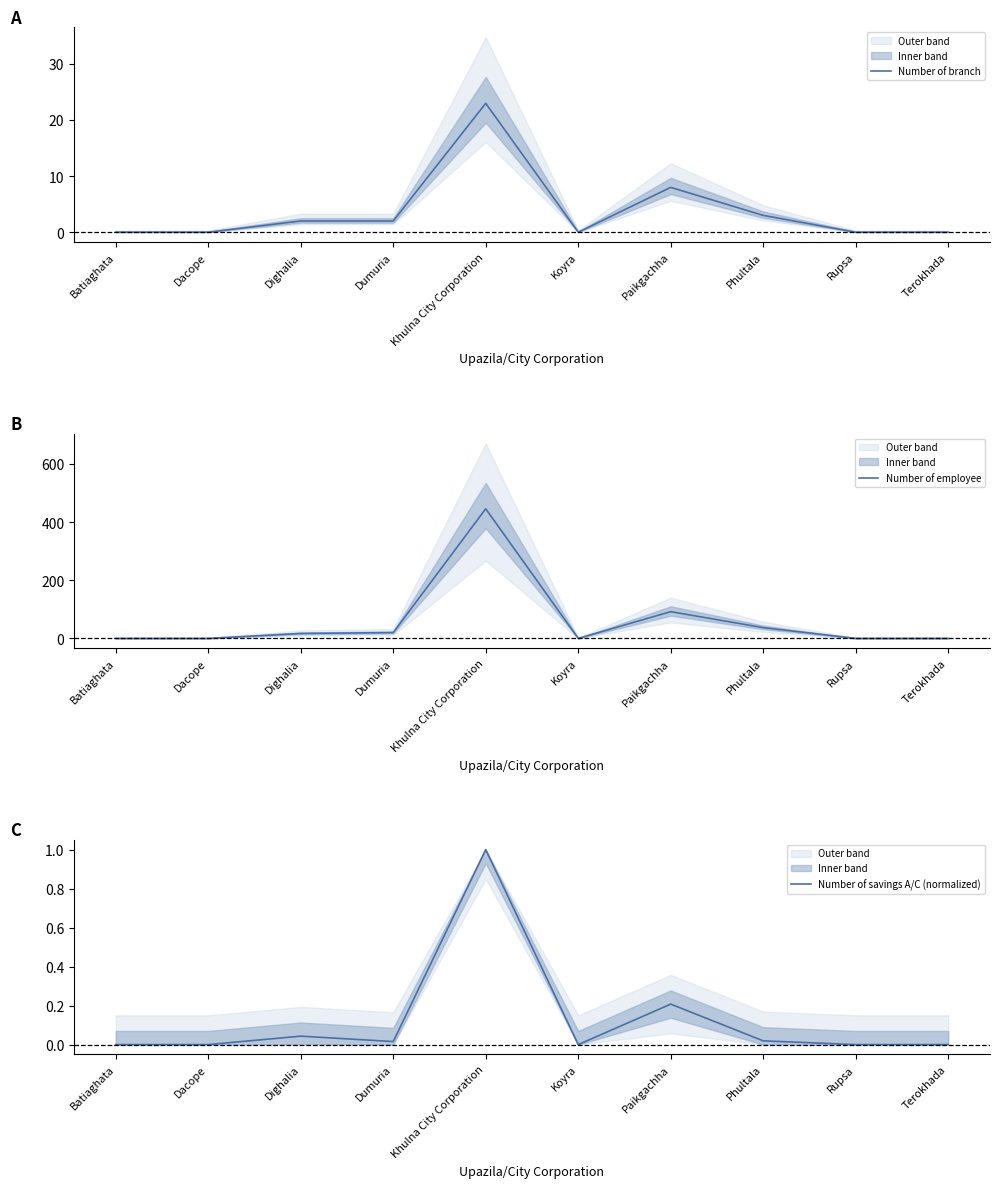

At which label does Number of branch reach its peak?

Khulna City Corporation